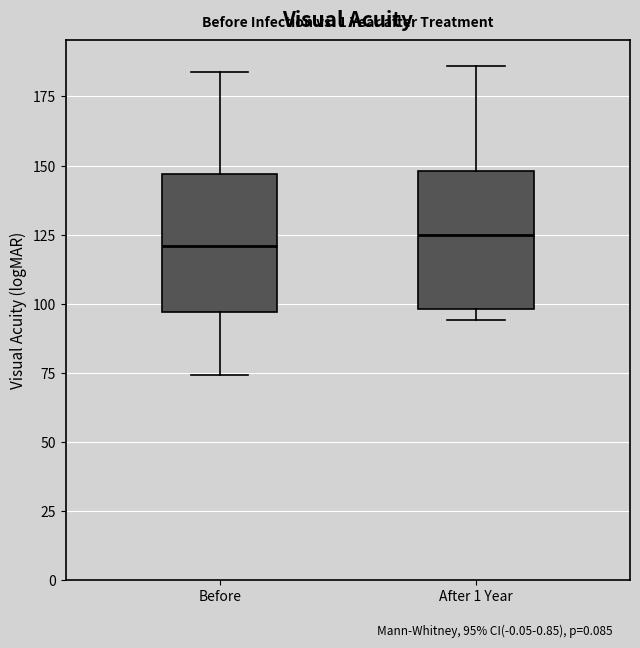

Reading left to right, transcribe this box plot: for each box, give where its median line is, the range the box spans, and where its two whiskers end, as read against the y-axis. The values are not printed on the chart, so give them approximately, as read against the axis.

Before: median 120, box 95 to 145, whiskers 75 to 185
After 1 Year: median 125, box 100 to 150, whiskers 95 to 185